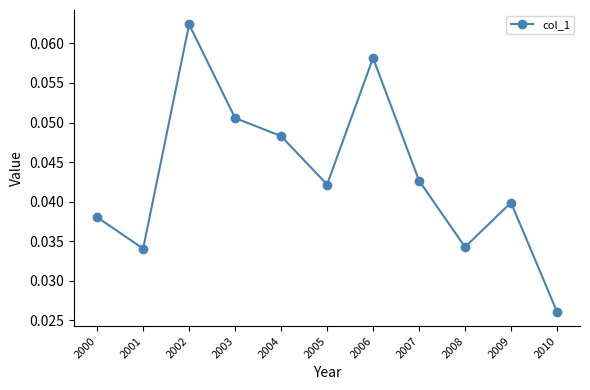

True or false: the data shows 0.1 at 2004.

False